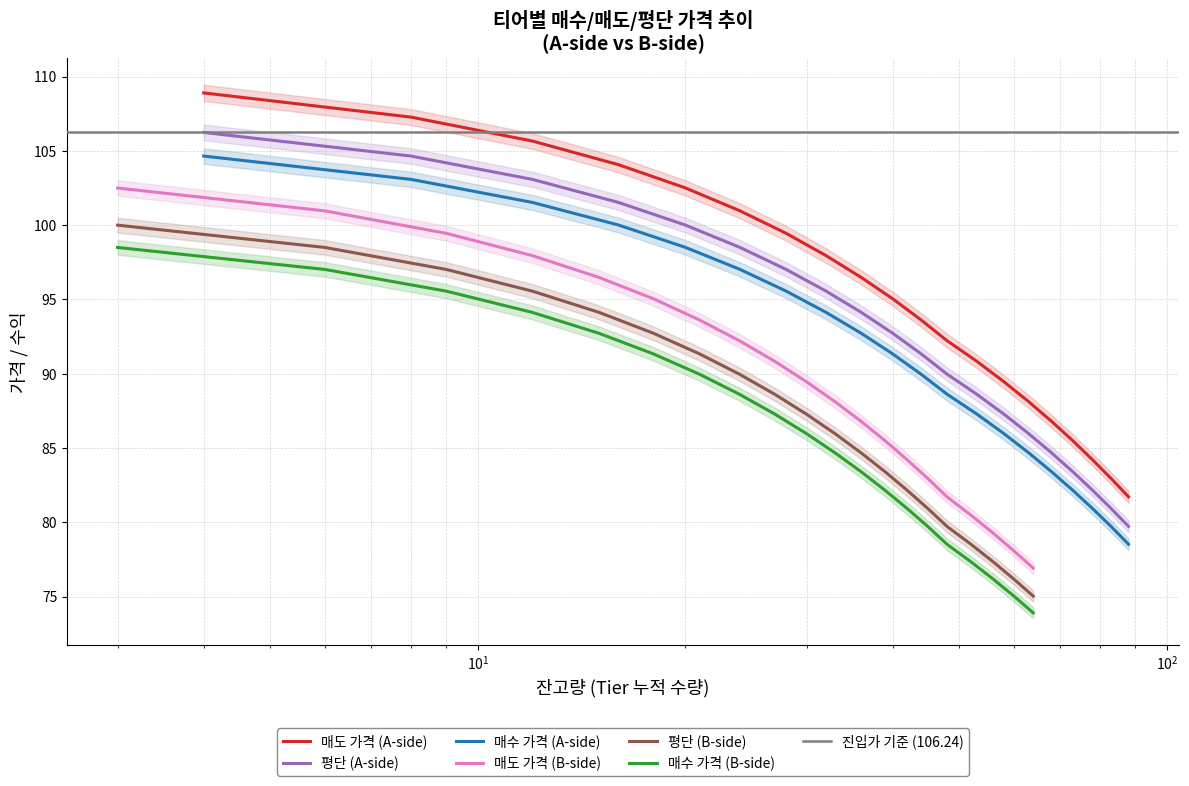

True or false: 매도 가격 (B-side) and 매수 가격 (B-side) intersect in this chart.

False